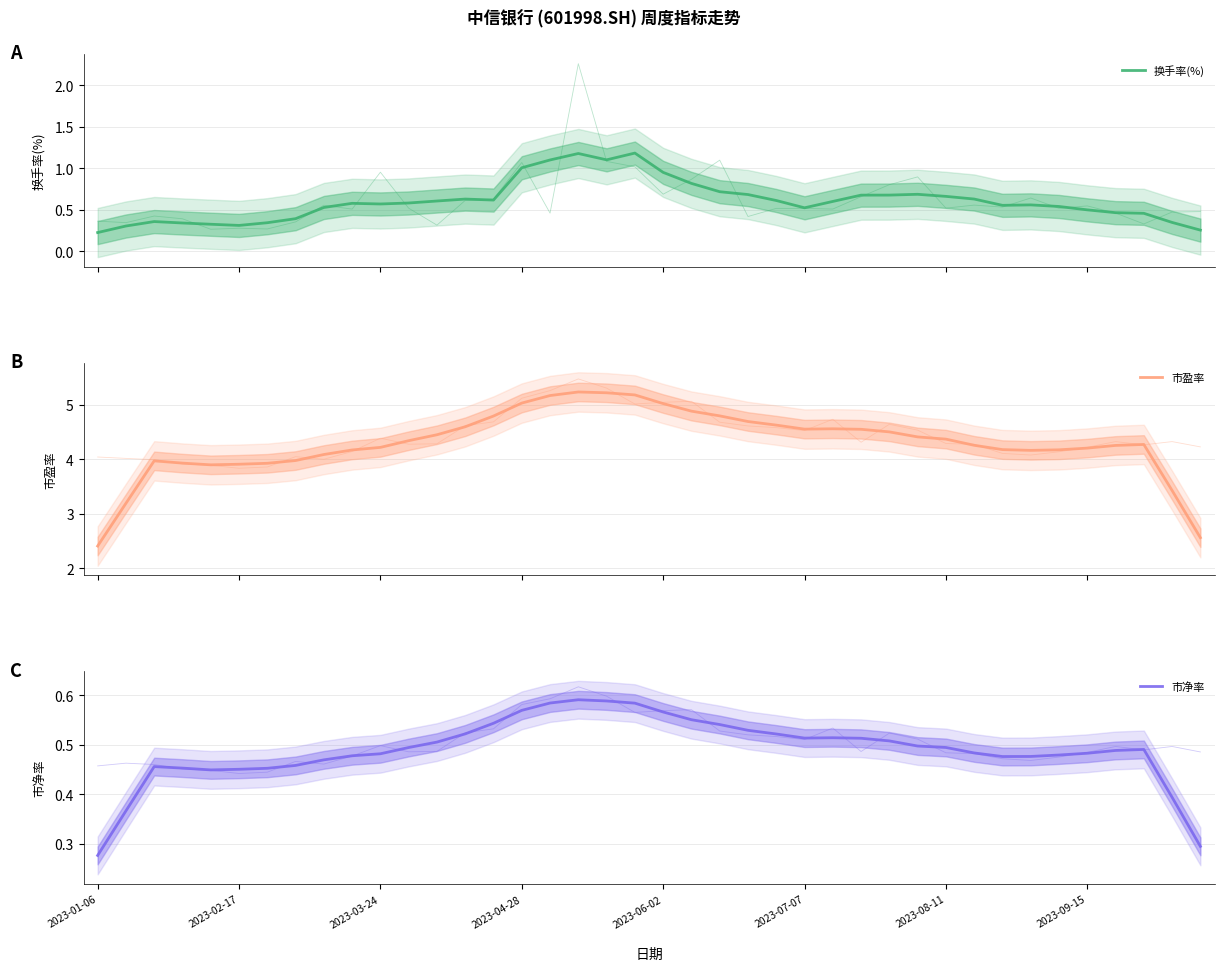

True or false: 换手率(%) and 市盈率 intersect in this chart.

False